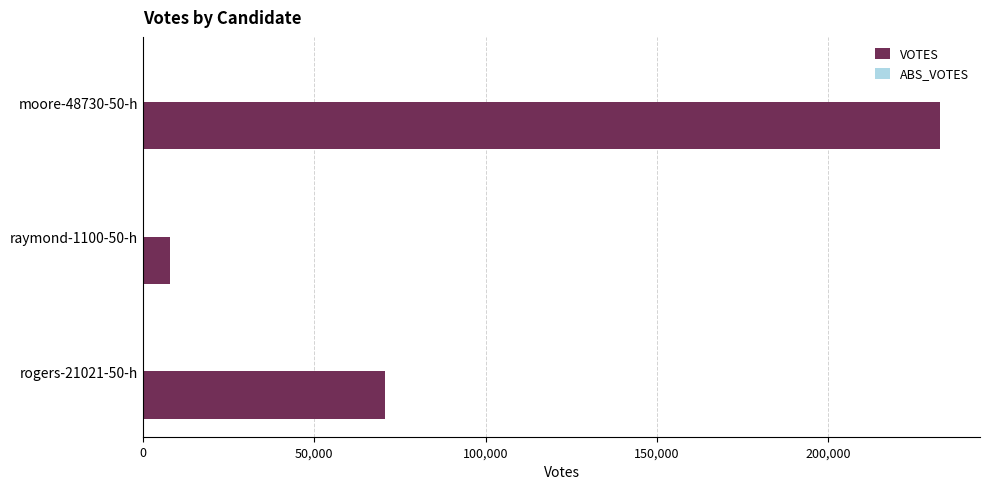

Read the value at raymond-1100-50-h, to the nearest 10.

7910